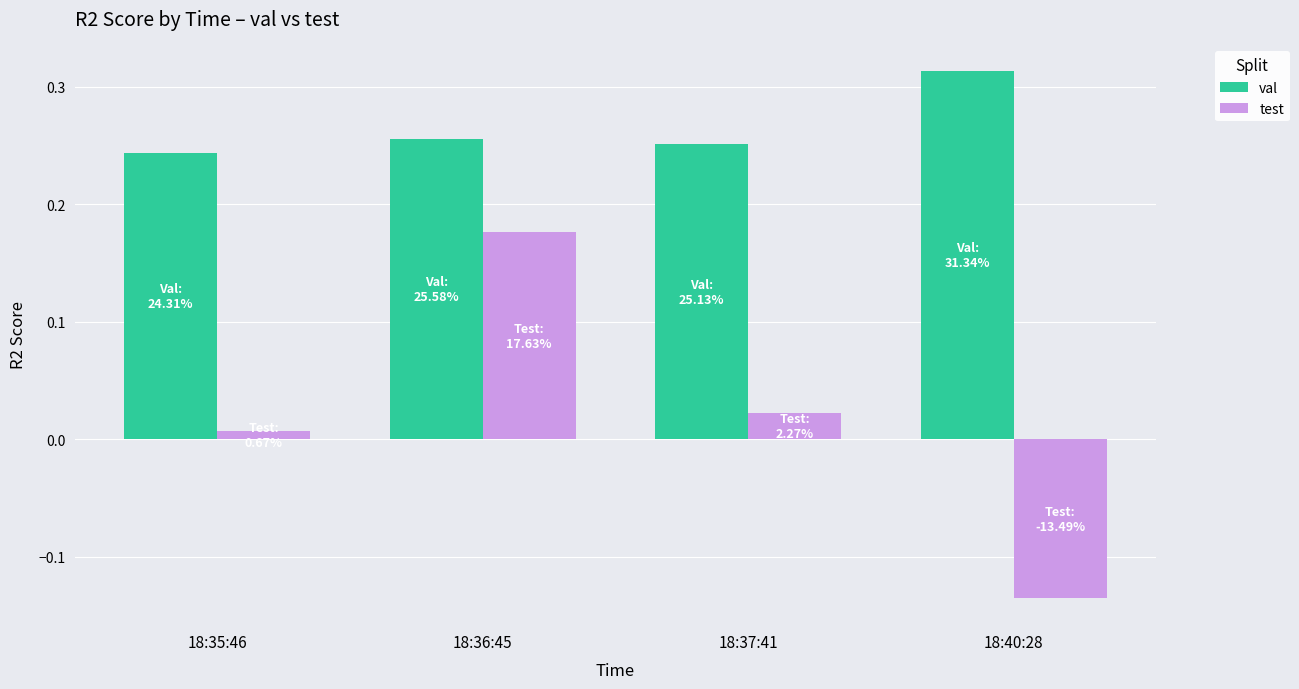

Between 18:36:45 and 18:37:41, which series saw the biggest shift?

test